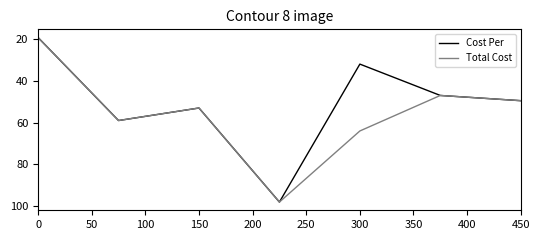

List the series in order of their overall mean, highest first.

Total Cost, Cost Per